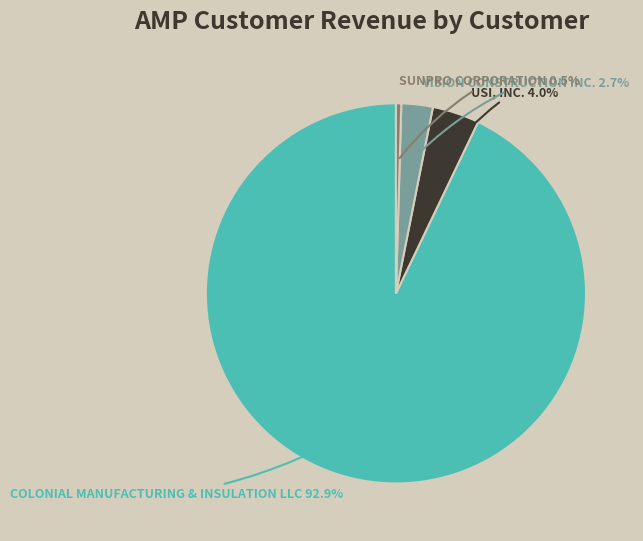

Is there any slice that represents more than half of the pie?

Yes